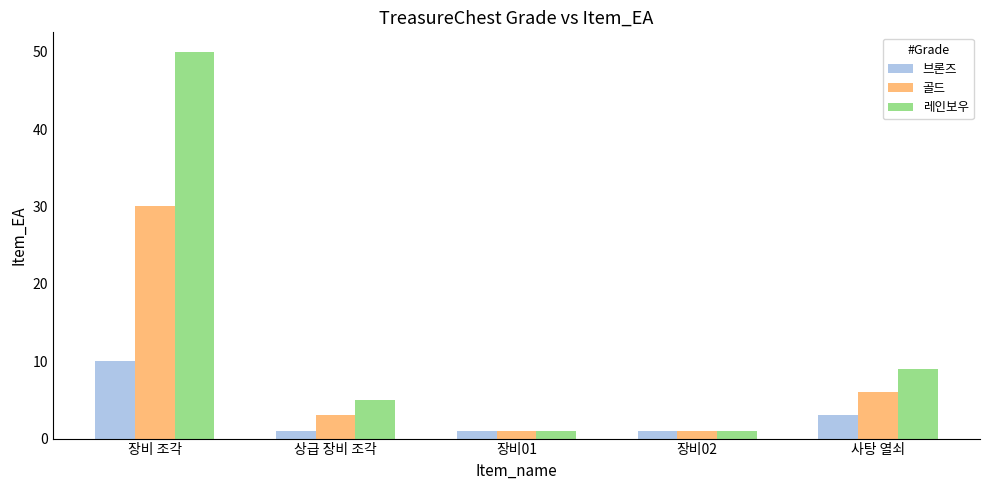

List the series in order of their peak value, highest first.

레인보우, 골드, 브론즈